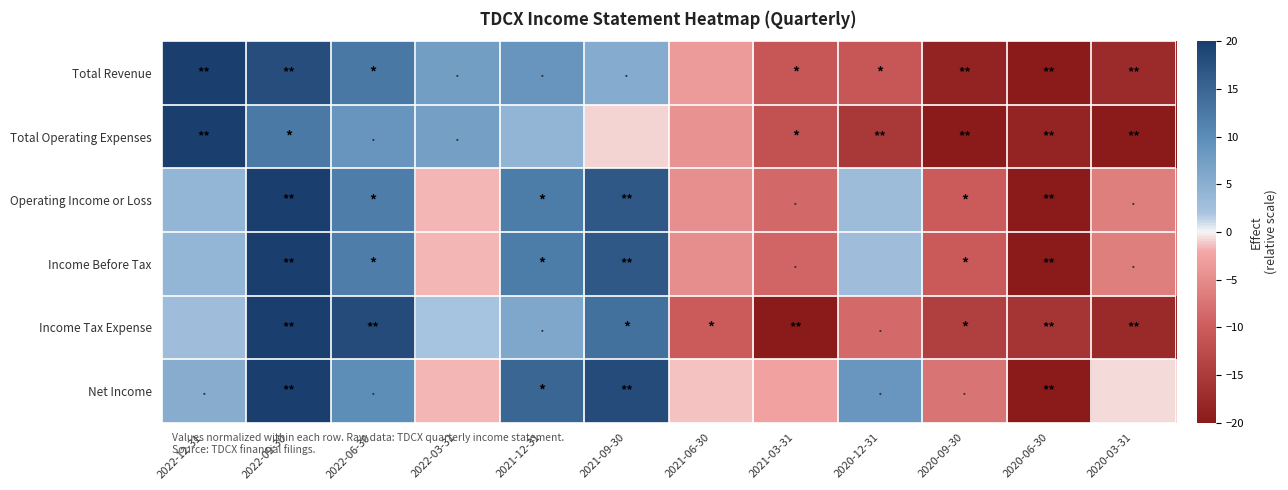

Reading left to right, list all the values displayed in this chart.

Total Revenue: 2022-12-31=20.0	2022-09-30=18.0	2022-06-30=12.6	2022-03-31=7.4	2021-12-31=8.7	2021-09-30=5.5	2021-06-30=-3.3	2021-03-31=-10.9	2020-12-31=-10.8	2020-09-30=-18.6	2020-06-30=-20.0	2020-03-31=-17.3
Total Operating Expenses: 2022-12-31=20.0	2022-09-30=12.4	2022-06-30=8.7	2022-03-31=7.2	2021-12-31=4.2	2021-09-30=-0.9	2021-06-30=-4.2	2021-03-31=-11.5	2020-12-31=-15.4	2020-09-30=-20.0	2020-06-30=-18.5	2020-03-31=-19.9
Operating Income or Loss: 2022-12-31=4.0	2022-09-30=20.0	2022-06-30=11.9	2022-03-31=-1.6	2021-12-31=12.1	2021-09-30=16.6	2021-06-30=-4.5	2021-03-31=-8.7	2020-12-31=3.1	2020-09-30=-10.2	2020-06-30=-20.0	2020-03-31=-6.3
Income Before Tax: 2022-12-31=4.0	2022-09-30=20.0	2022-06-30=11.9	2022-03-31=-1.6	2021-12-31=12.1	2021-09-30=16.6	2021-06-30=-4.8	2021-03-31=-9.0	2020-12-31=2.8	2020-09-30=-10.4	2020-06-30=-20.0	2020-03-31=-6.3
Income Tax Expense: 2022-12-31=2.9	2022-09-30=20.0	2022-06-30=18.4	2022-03-31=2.0	2021-12-31=6.1	2021-09-30=13.5	2021-06-30=-10.2	2021-03-31=-20.0	2020-12-31=-8.6	2020-09-30=-14.3	2020-06-30=-15.9	2020-03-31=-17.6
Net Income: 2022-12-31=5.4	2022-09-30=20.0	2022-06-30=9.8	2022-03-31=-1.7	2021-12-31=14.9	2021-09-30=18.3	2021-06-30=-1.4	2021-03-31=-2.7	2020-12-31=8.5	2020-09-30=-7.5	2020-06-30=-20.0	2020-03-31=-0.7